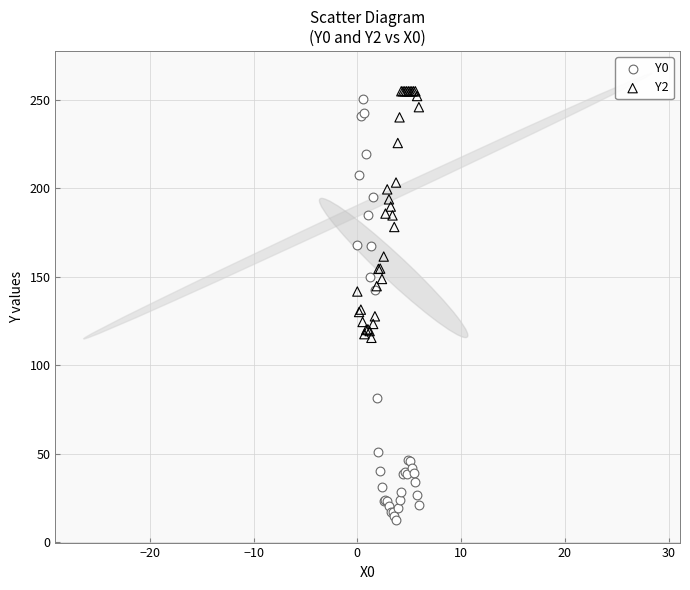

Which series has the widest spread of Y values?

Y0